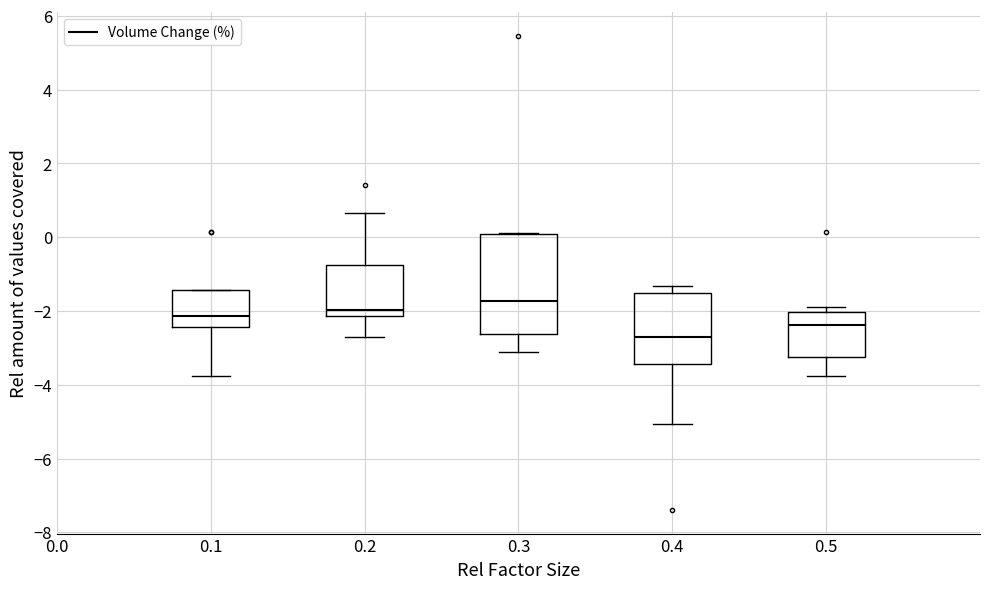

Where does the lower whisker of the box at x = 0.4 end on the y-axis? The values are not printed on the chart, so give them approximately, as read against the axis.

-5.0